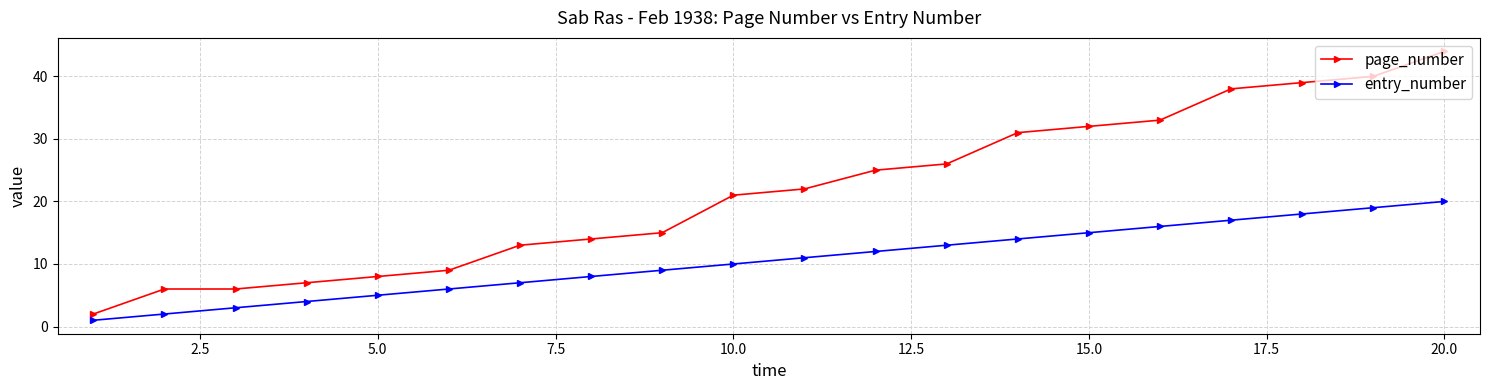

True or false: page_number has more than 1 interior local peaks.

False